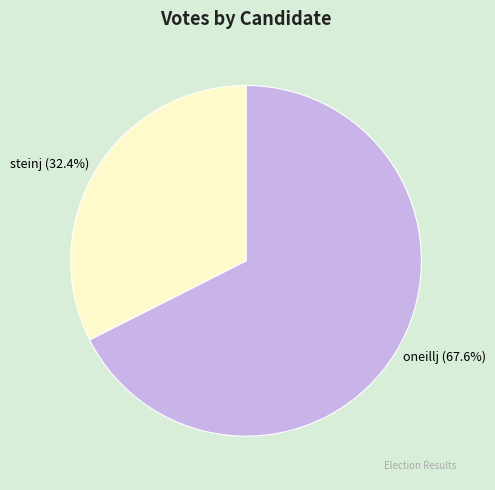

To the nearest percent, what percentage of the pie is steinj?

32%